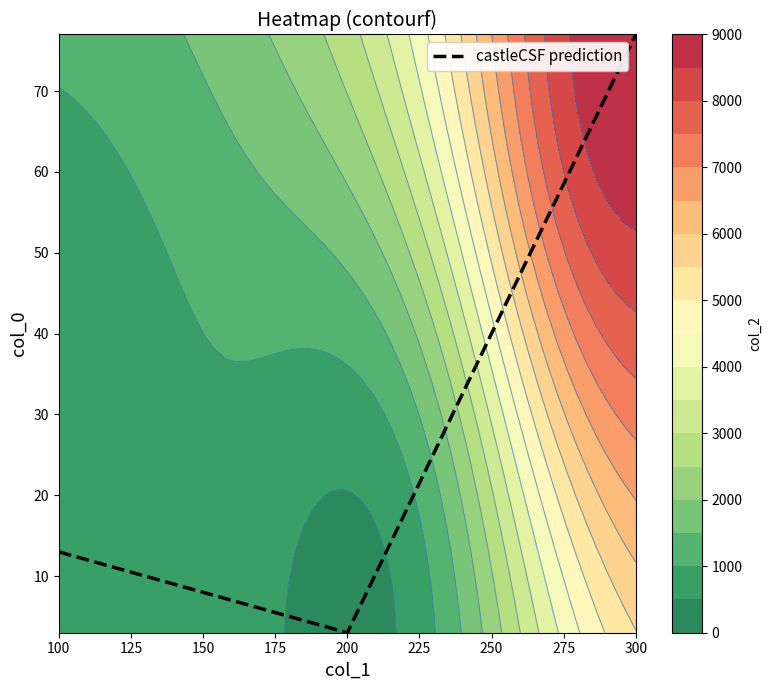

True or false: castleCSF prediction has a value of 22 at 100.

False